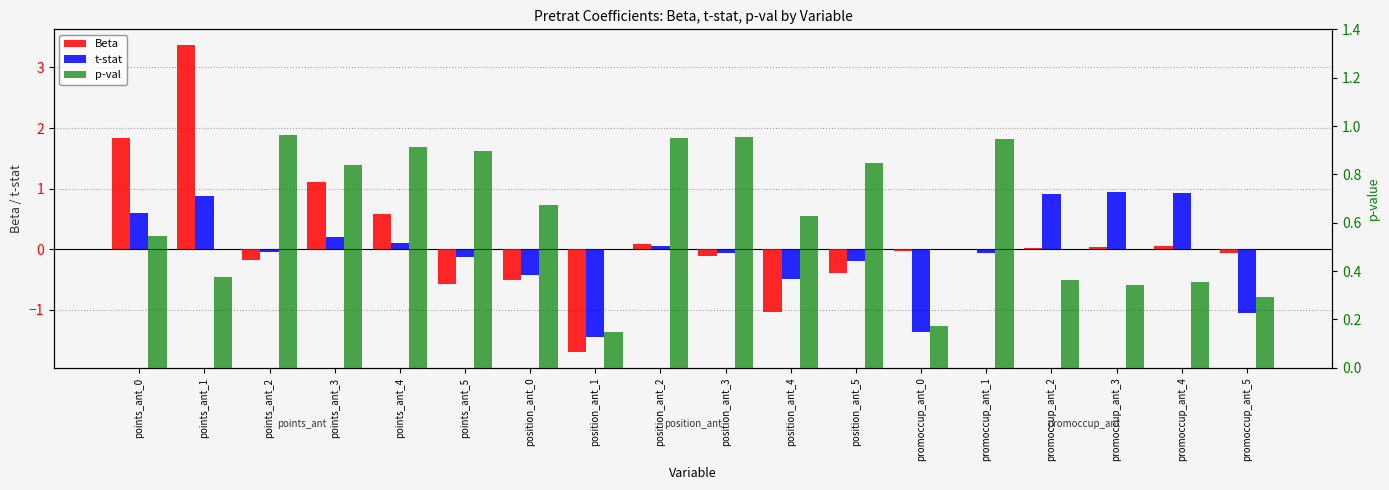

At which label does p-val reach its peak?

points_ant_2